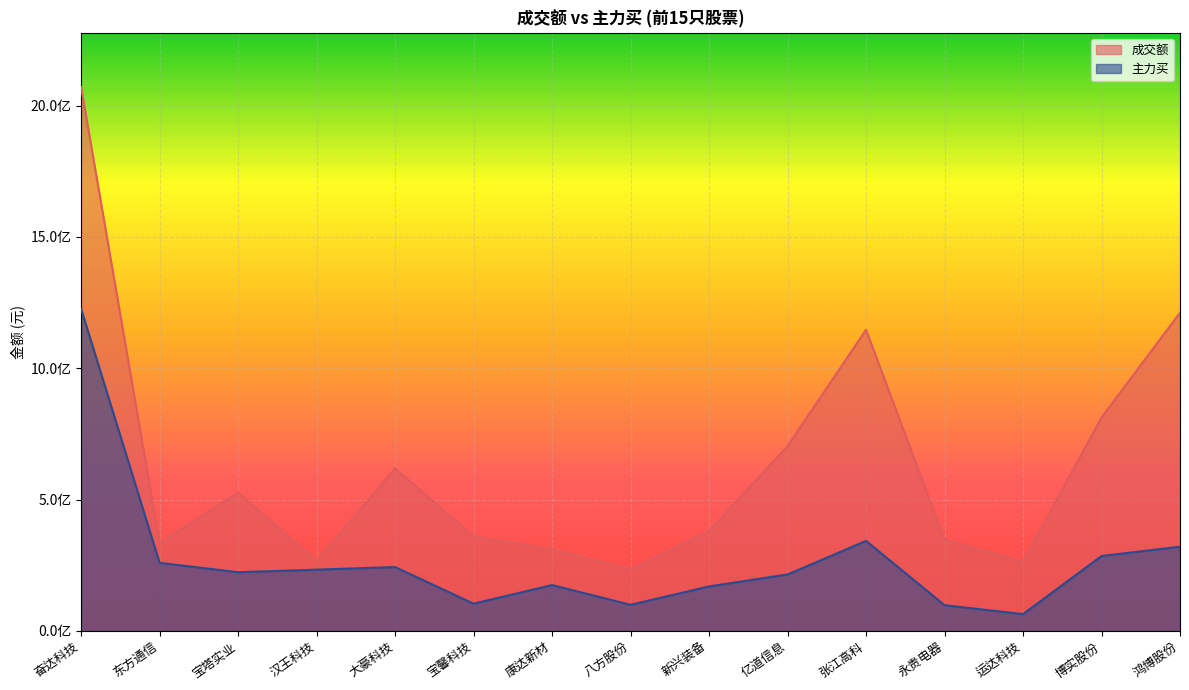

At 新兴装备, list the series in order from largest to smallest.

成交额, 主力买